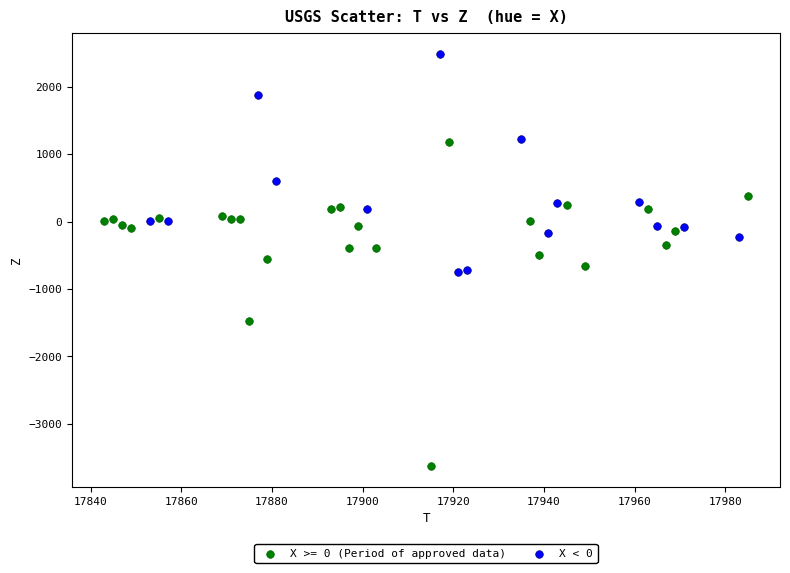

Which series contains the highest Y value?

X < 0